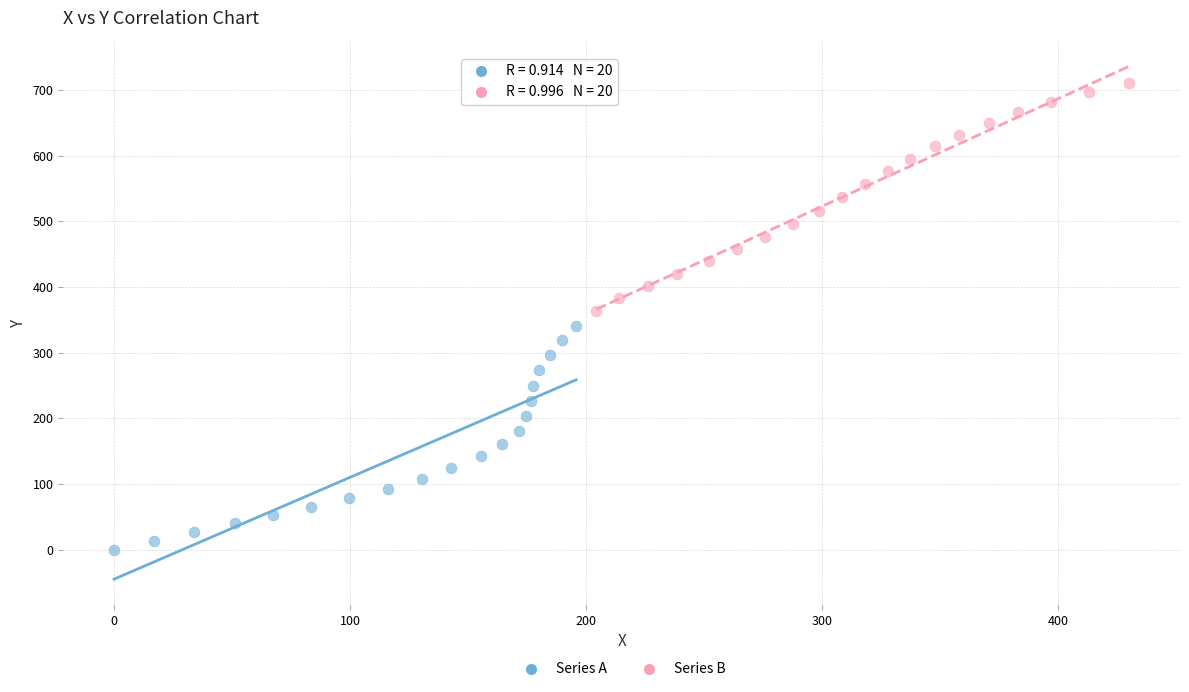

Which series contains the lowest Y value?

Series A